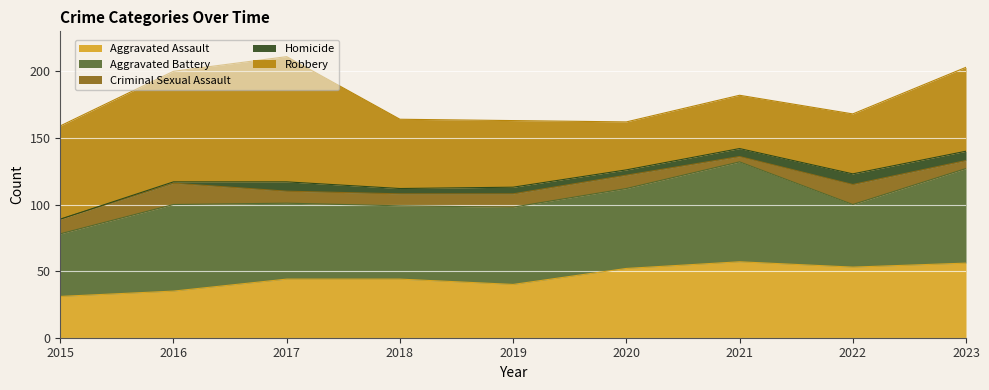

What is the value of the Robbery point at the 5th from the left?

50